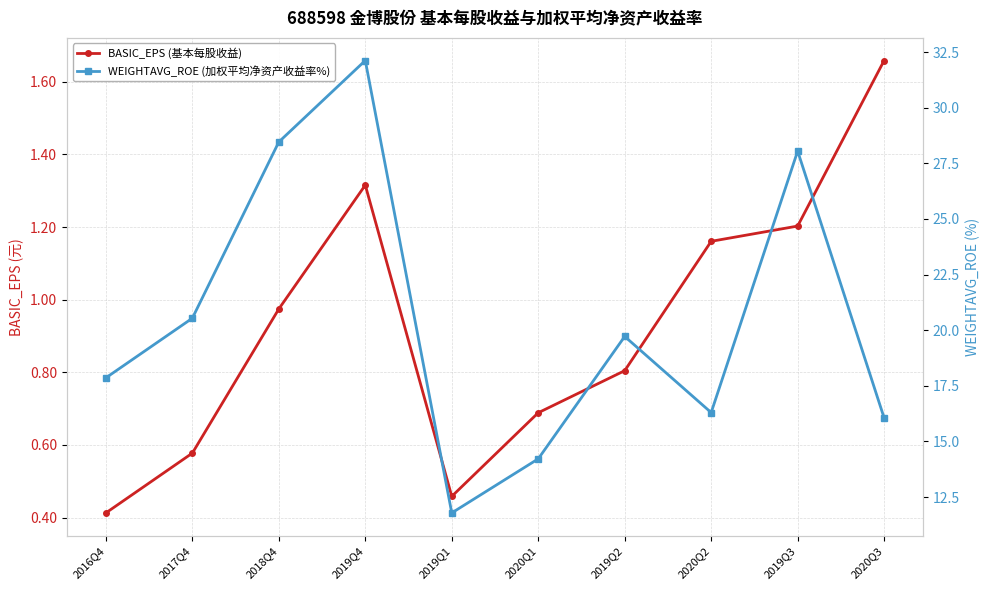

Which series has the widest spread of values?

WEIGHTAVG_ROE (加权平均净资产收益率%)